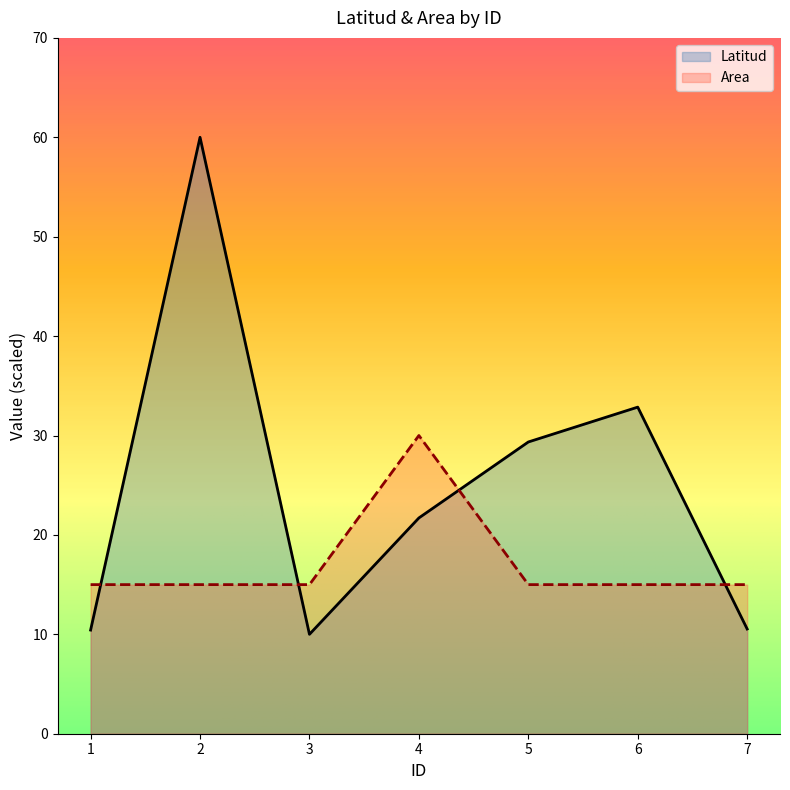

True or false: Area has a value of 8.4 at 5.

False